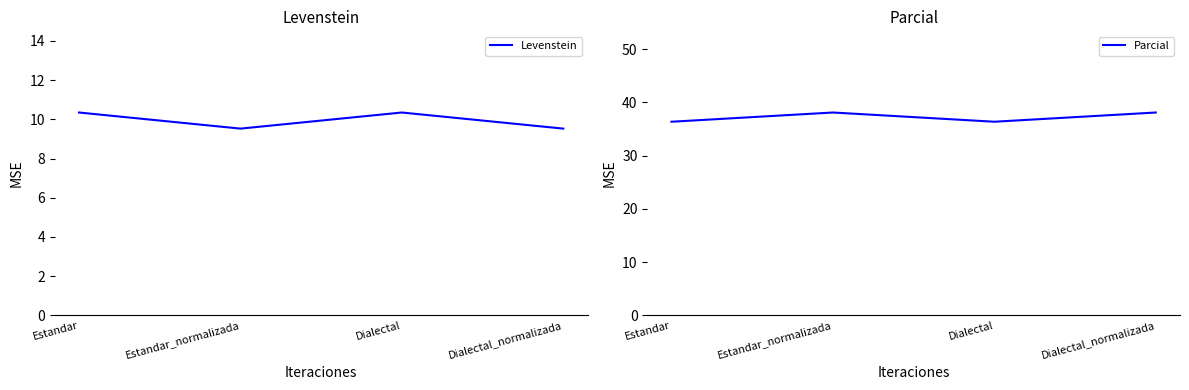

How many data points in Parcial are less than 38?

2